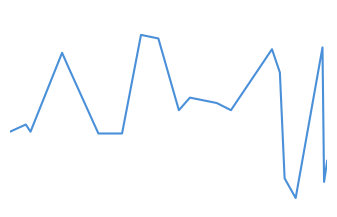

Does the chart display data point markers on the line(s)?

No